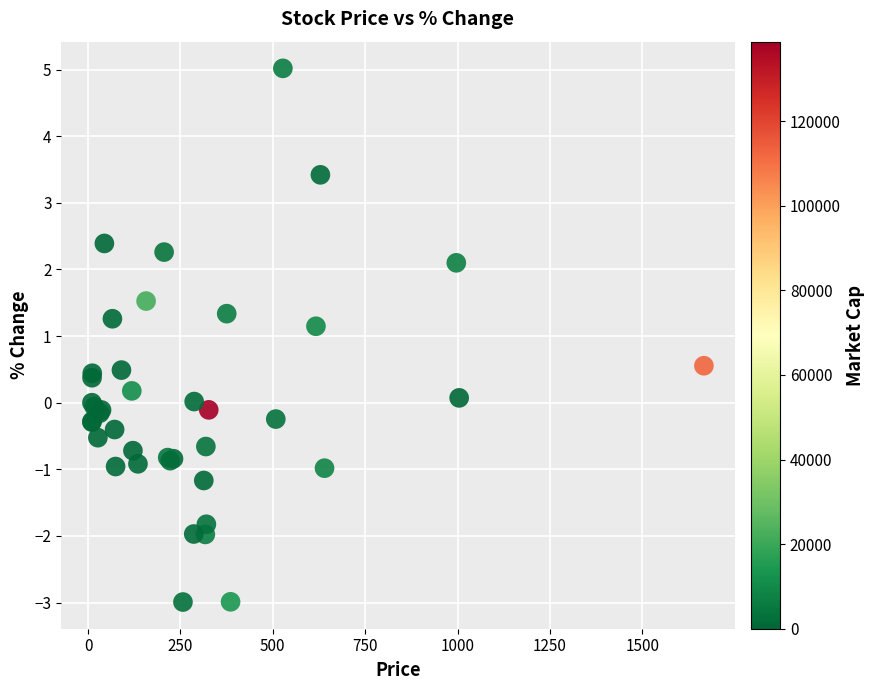

What Y value in the scatter plot is closest to 1?

1.1